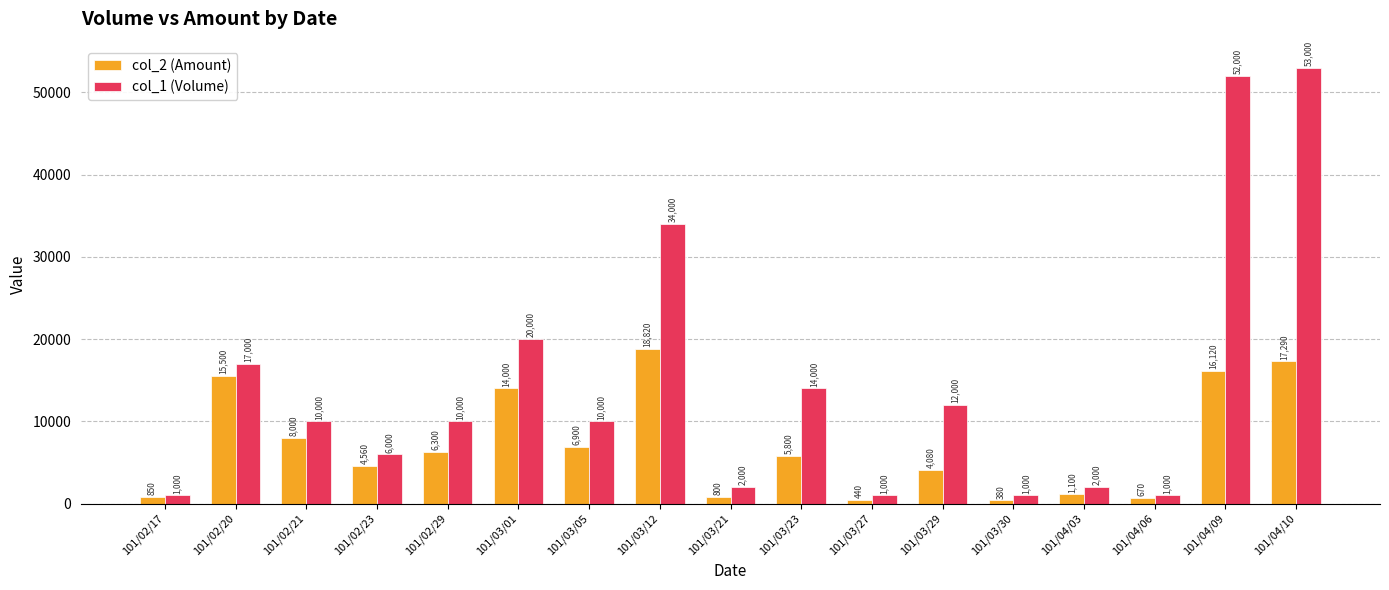

Is the value of col_2 (Amount) at 101/03/01 greater than the value of col_1 (Volume) at 101/03/21?

Yes